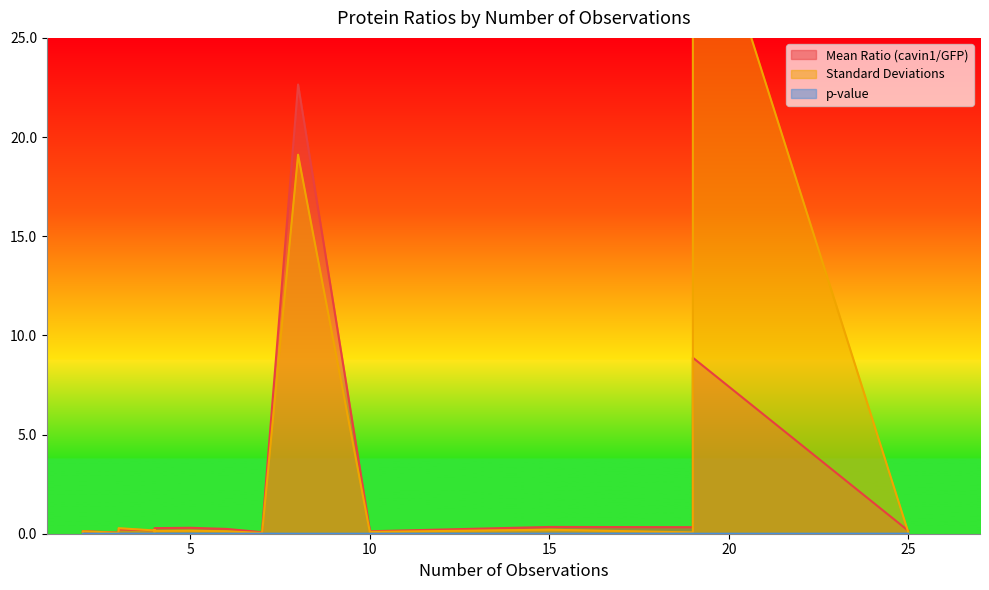

At which category does p-value reach its first local valley?

3